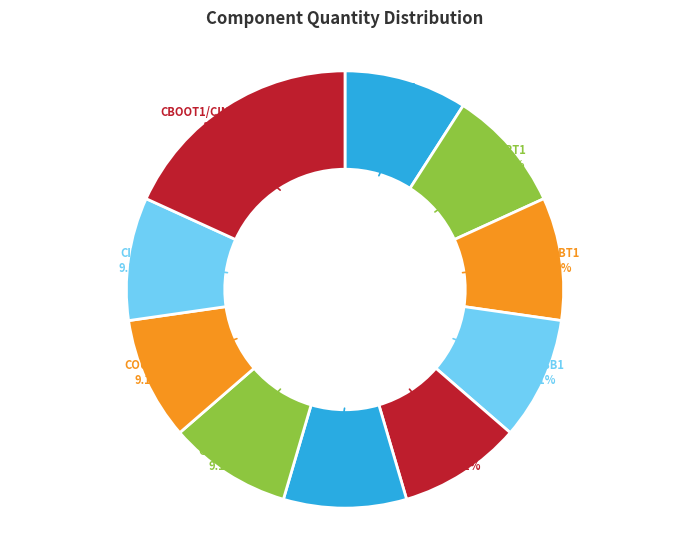

Approximately how many times larger is the value at CBOOT1/CIN2 compared to RRT1?

2.0